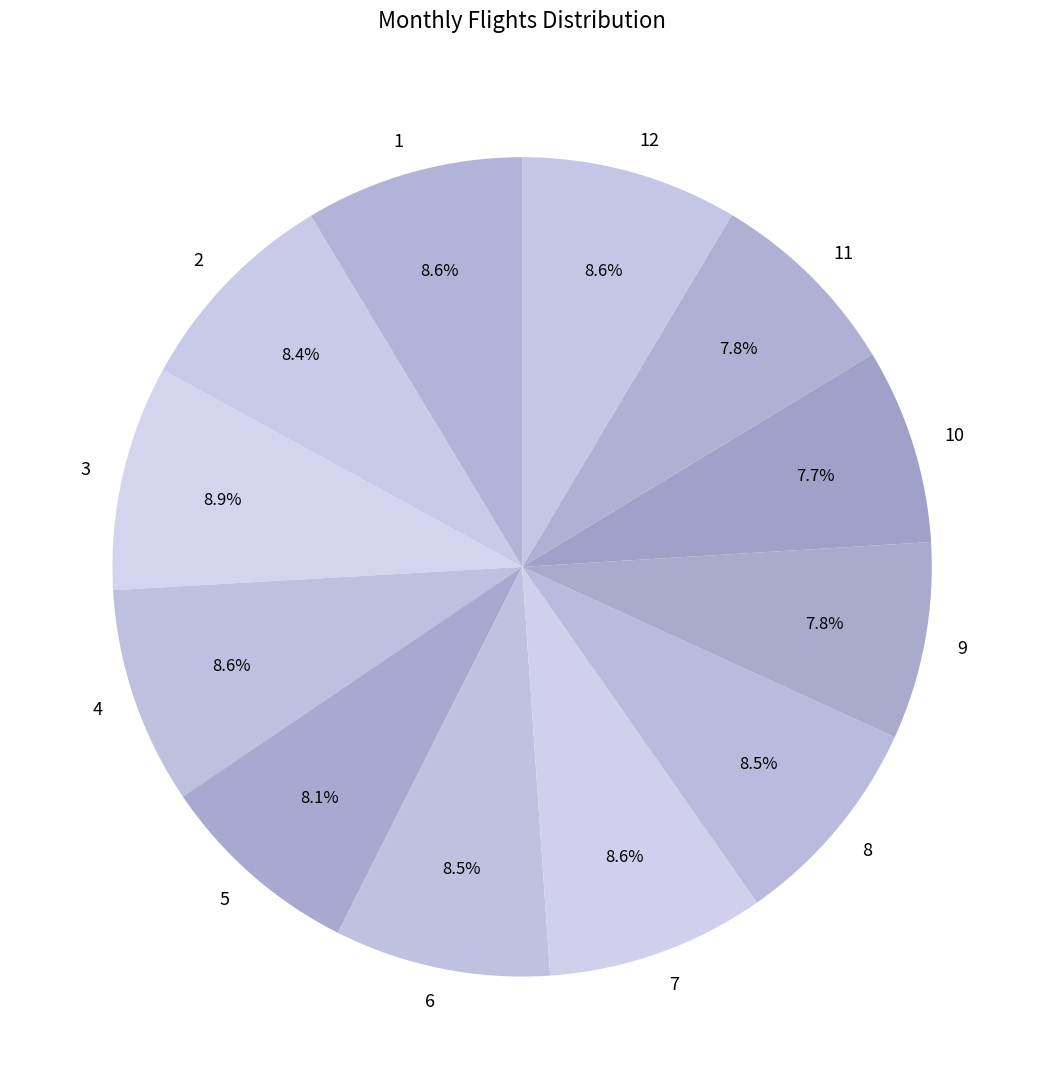

True or false: 1 accounts for 1% of the total.

False